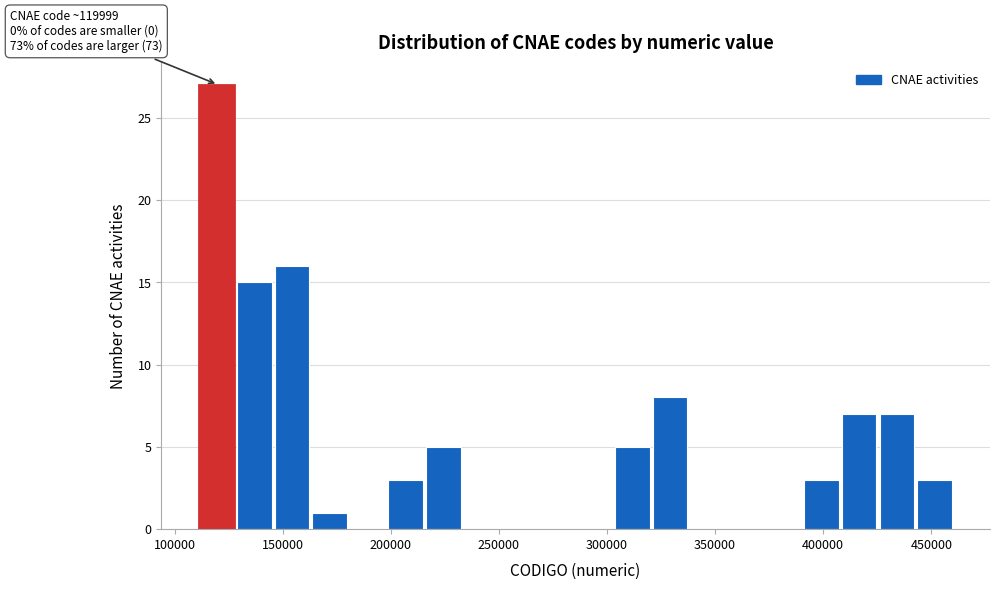

Around what value on the x-axis is the tallest bar? Give the approximate position of its centre, as read against the axis.

120000